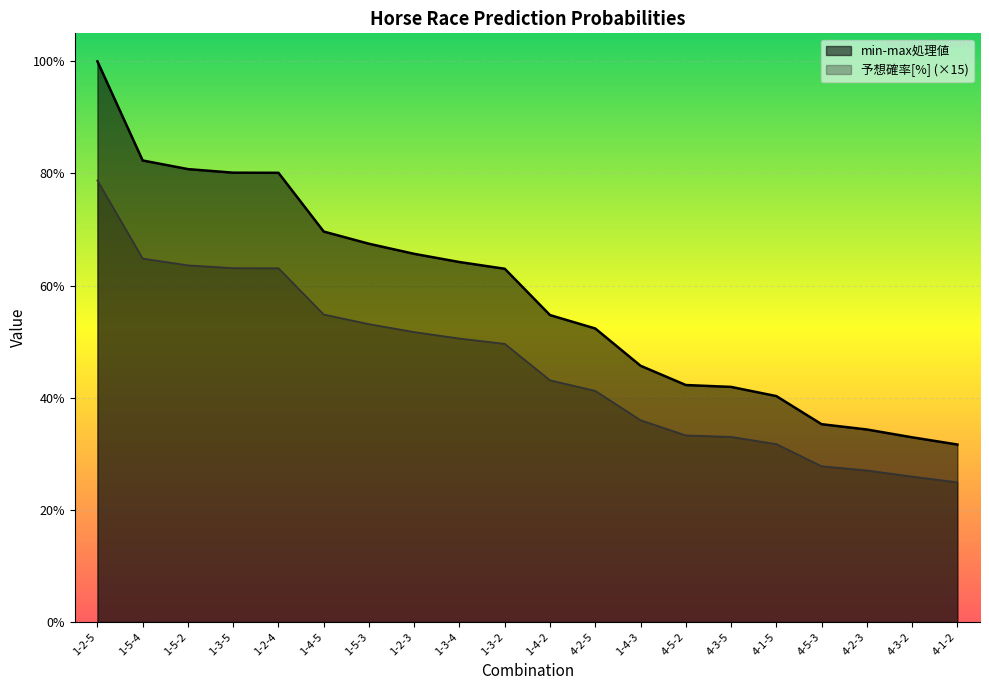

What is the value of the 予想確率[%] point at the 5th from the left?

0.6